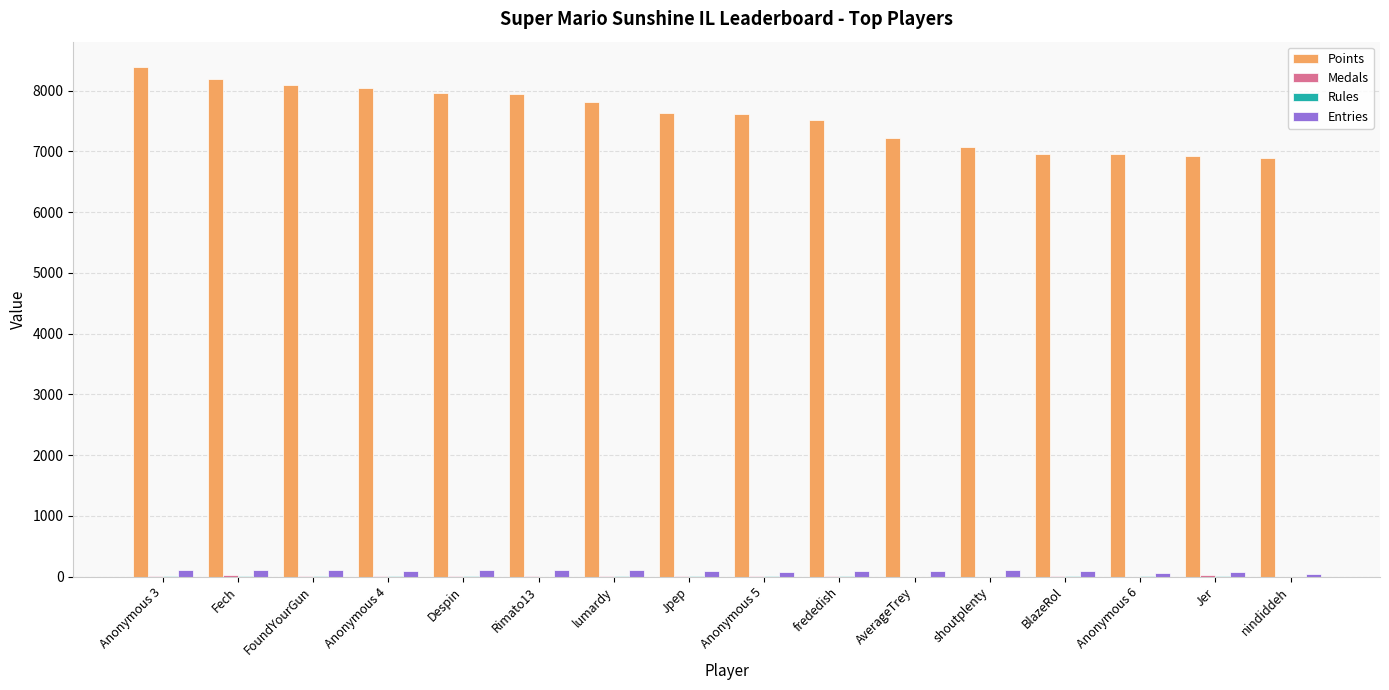

The value of Points at shoutplenty is 7068. True or false?

True